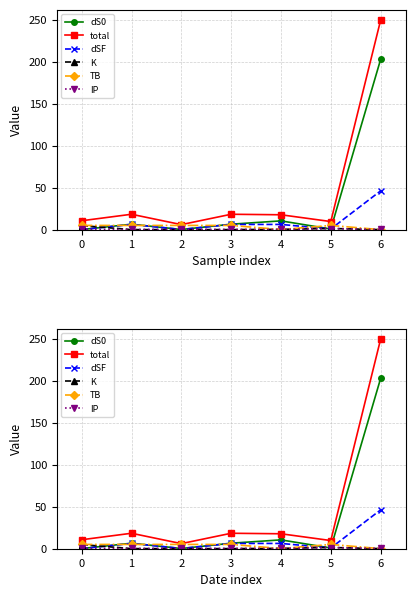

Reading right to left, list all the values displayed in this chart.

dS0: 6=202.9	5=0.8	4=10.5	3=6.6	2=0.3	1=6.6	0=0.2
total: 6=249.7	5=9.7	4=17.8	3=18.4	2=6.1	1=18.4	0=10.7
dSF: 6=46.3	5=0.9	4=6.3	3=6.3	2=0.3	1=6.3	0=0.2
K: 6=0.1	5=1.5	4=0.5	3=0.1	2=0.1	1=0.1	0=4.9
TB: 6=0.1	5=5.1	4=0.2	3=5.1	2=5.1	1=5.1	0=5.1
IP: 6=0.3	5=1.4	4=0.3	3=0.3	2=0.3	1=0.3	0=0.3